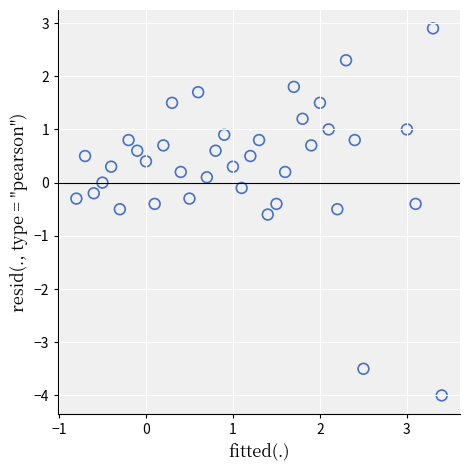

What is the range of Y values (max minus min)?

6.9